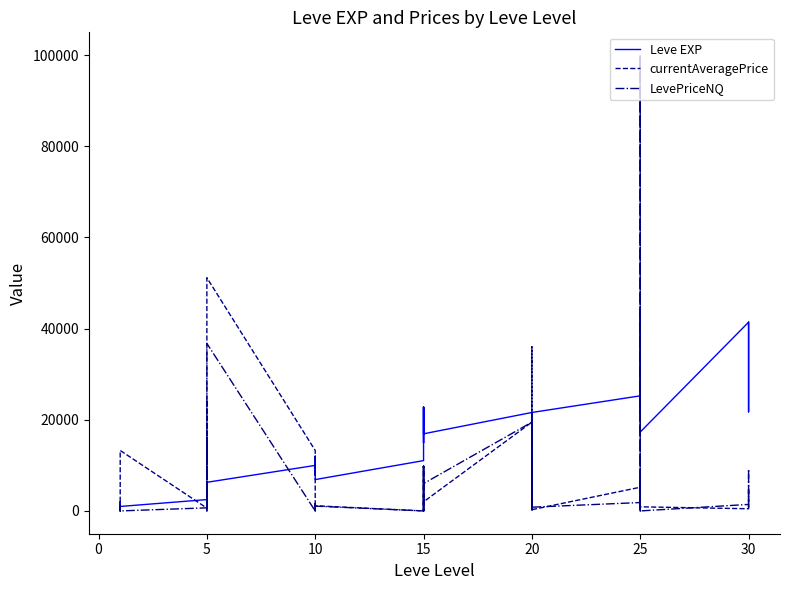

Rank the series by their maximum value, from lowest to highest.

Leve EXP, currentAveragePrice, LevePriceNQ